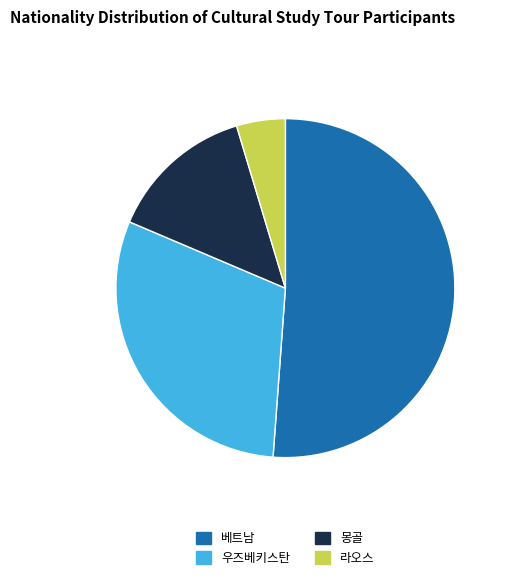

The 우즈베키스탄 slice represents 30% of the pie. True or false?

True